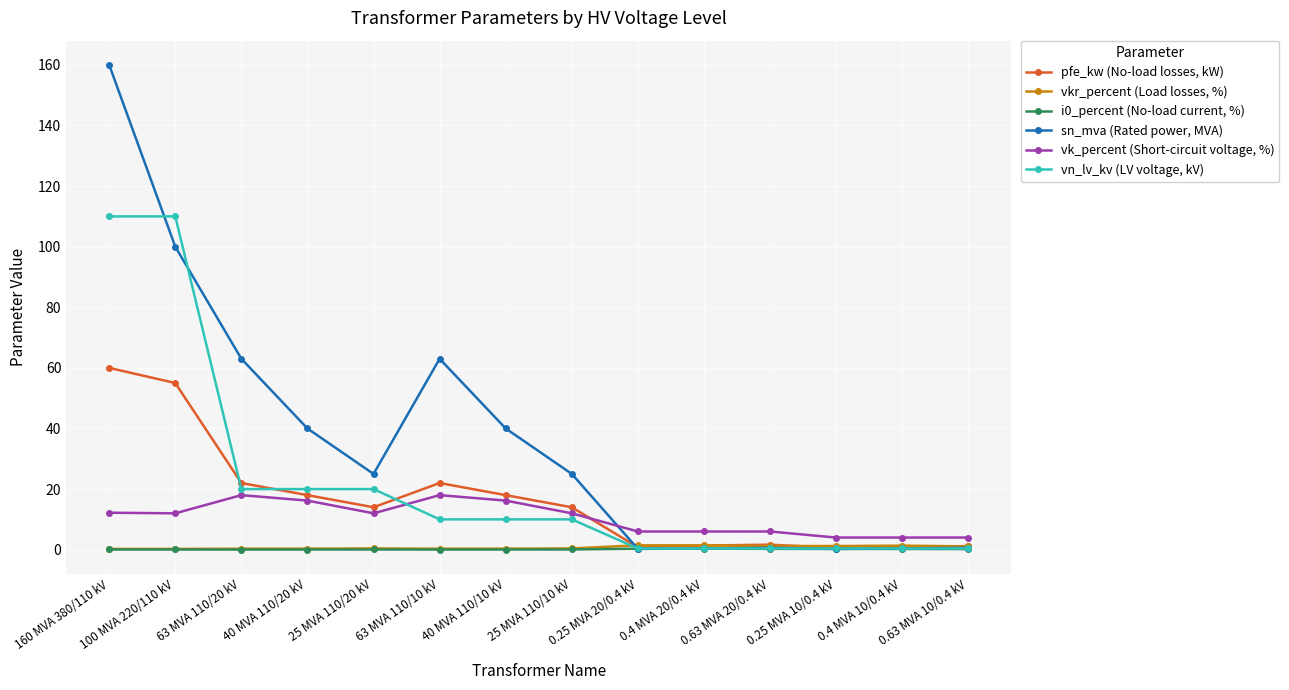

What is the maximum value for vkr_percent (Load losses, %)?

1.4